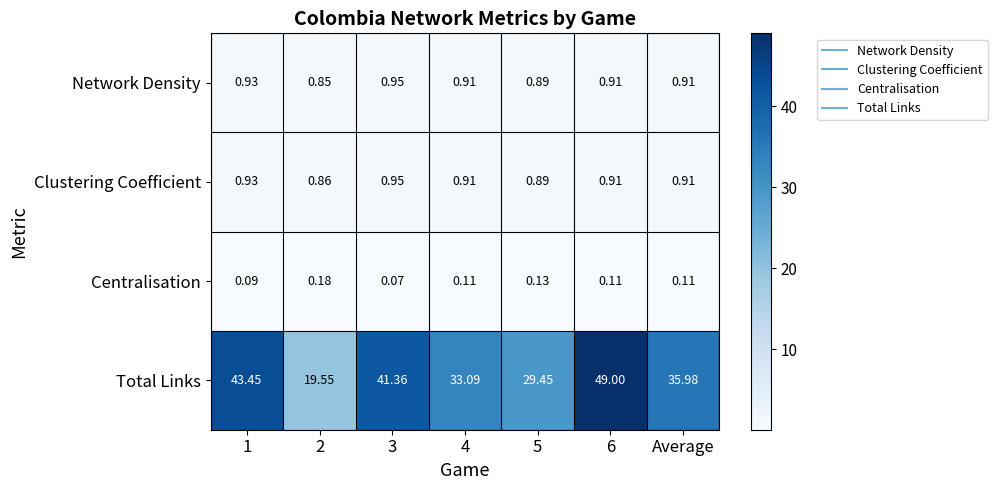

Which series has the largest total across all categories?

Total Links